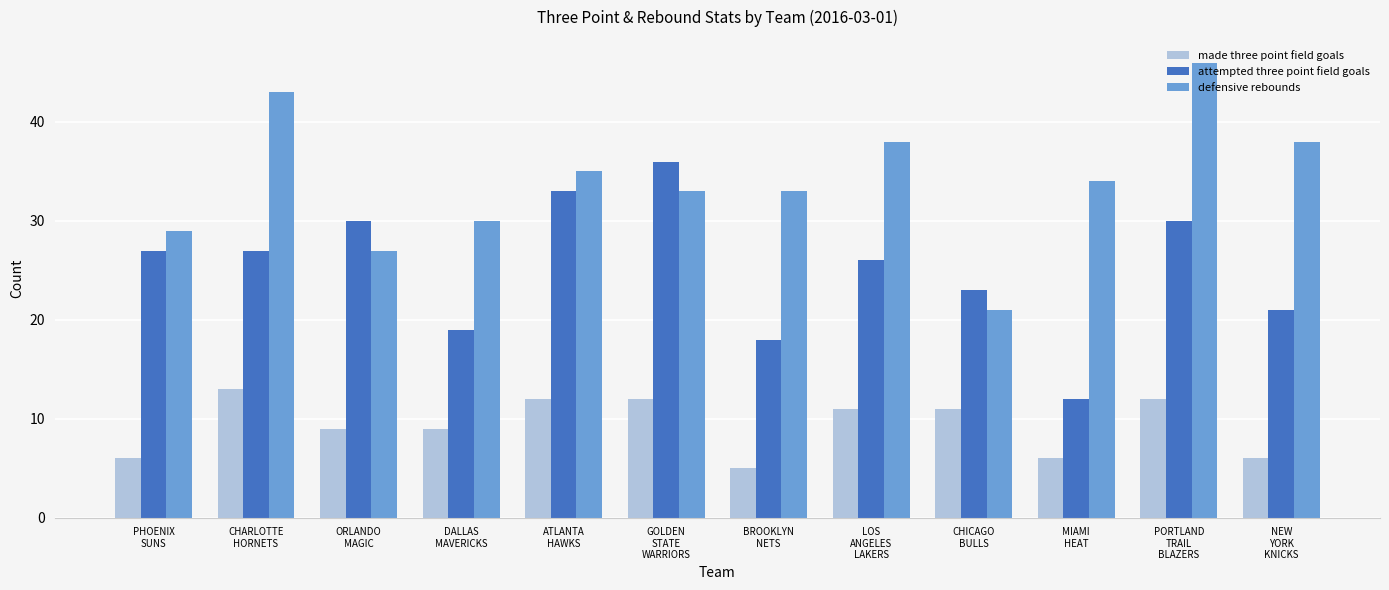

What is the total value across all series at PHOENIX
SUNS?

62